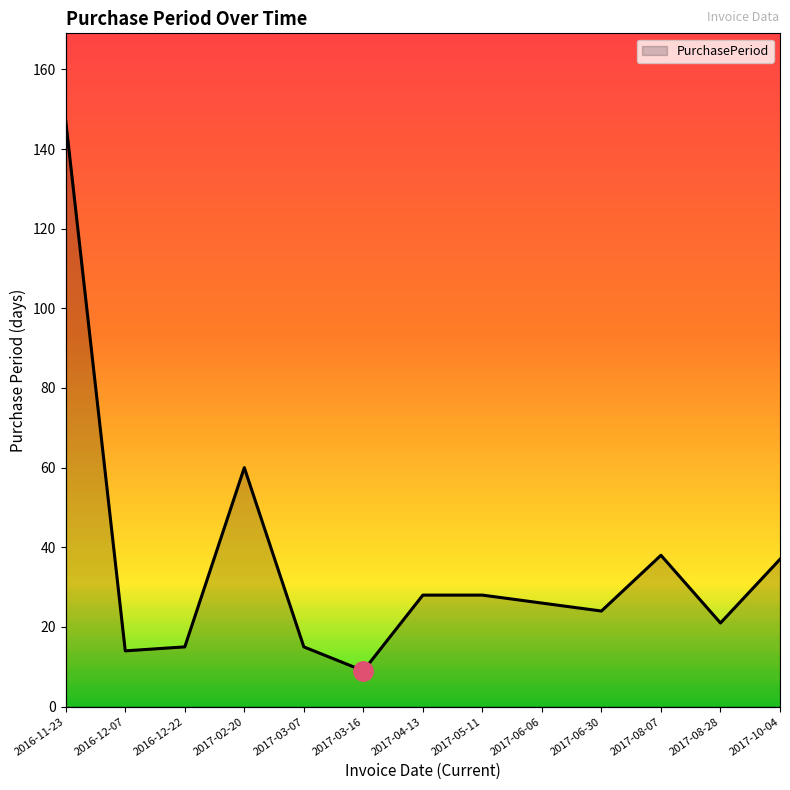

True or false: there are more than 0 points higher than both neighbors.

True